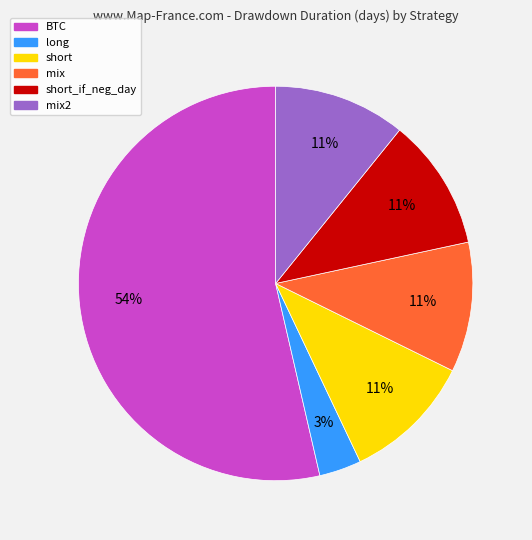

To the nearest percent, what is the difference between the largest and smallest slice percentages?

50%